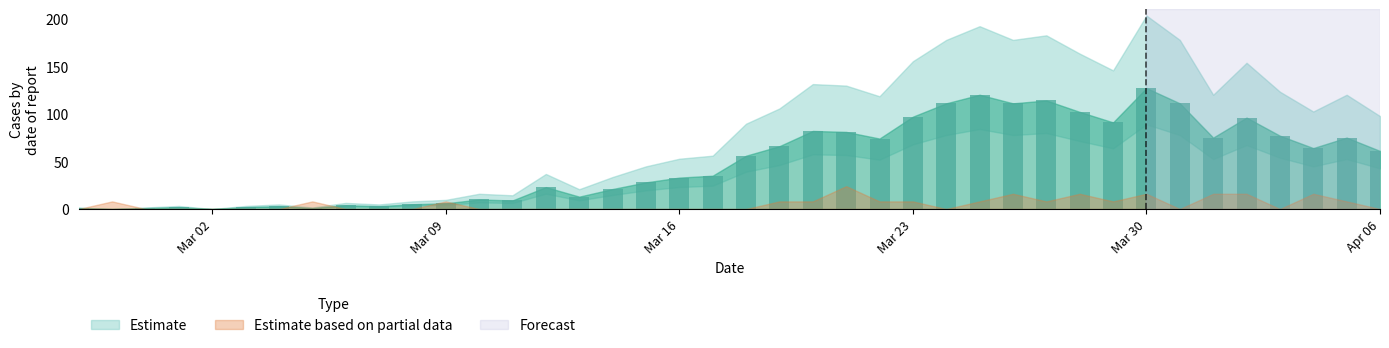

What is the greatest value displayed?

127